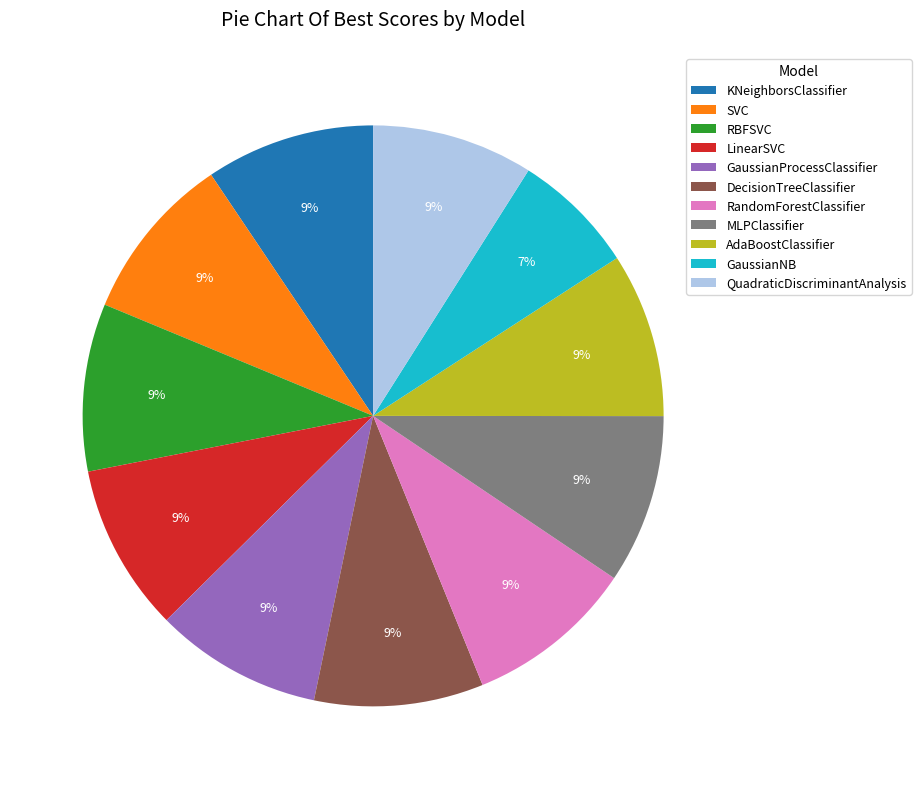

Count the number of slices in the pie.

11